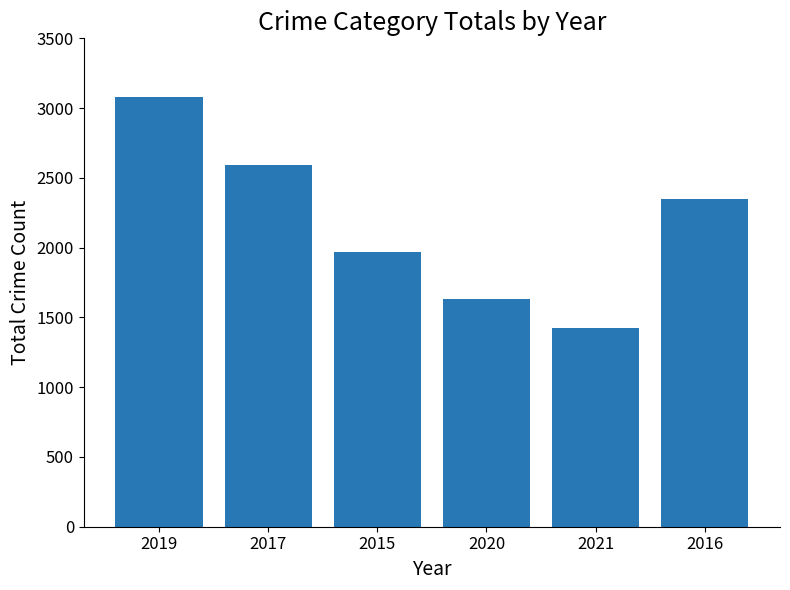

What is the sum of the values at 2016 and 2017?

4944